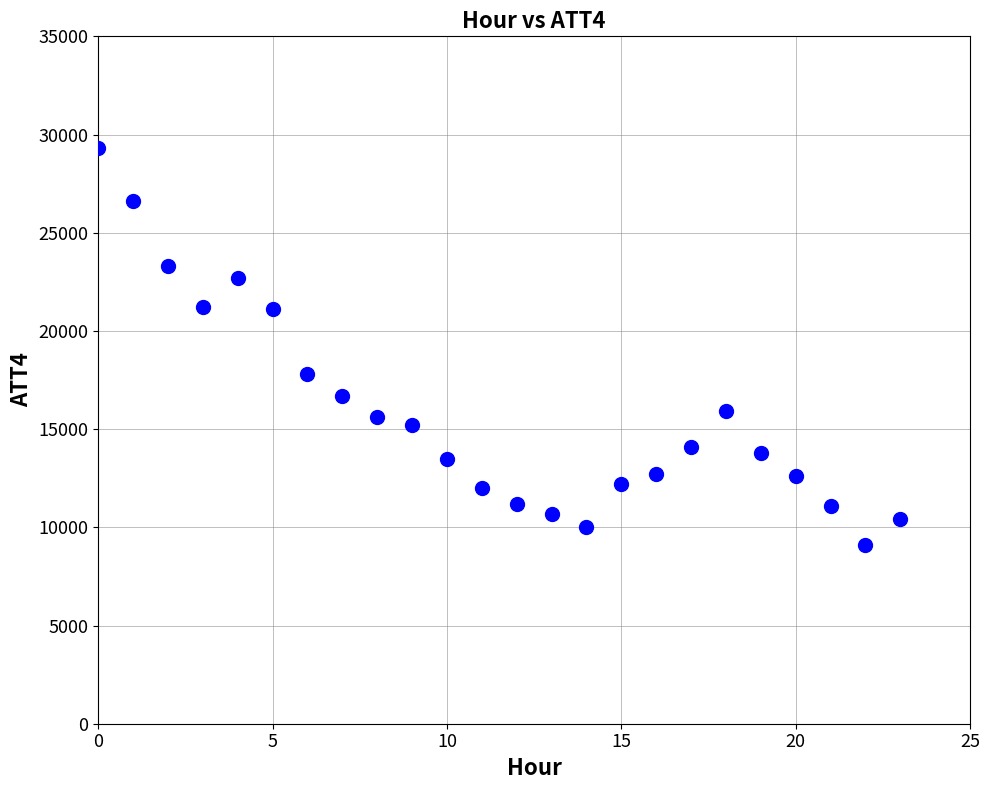

What is the range of Y values (max minus min)?

20200